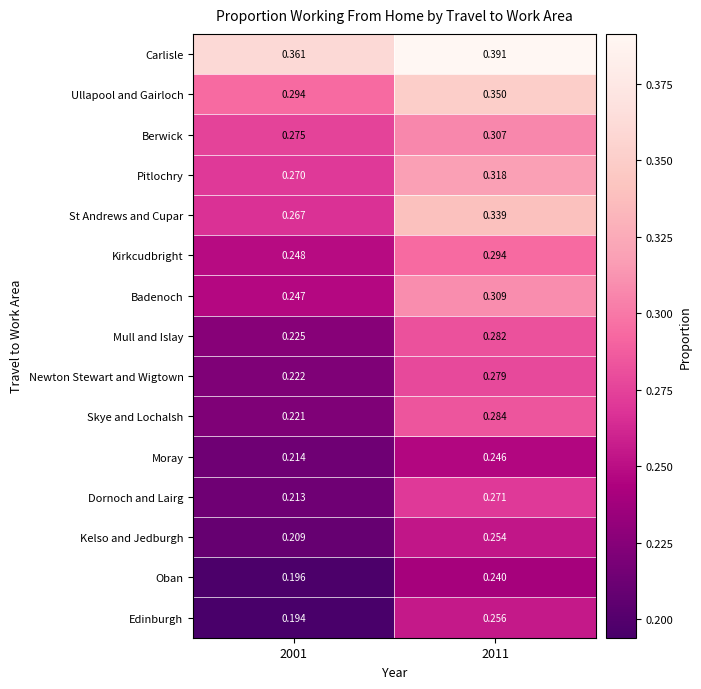

Which label corresponds to the largest value in the chart?

2011